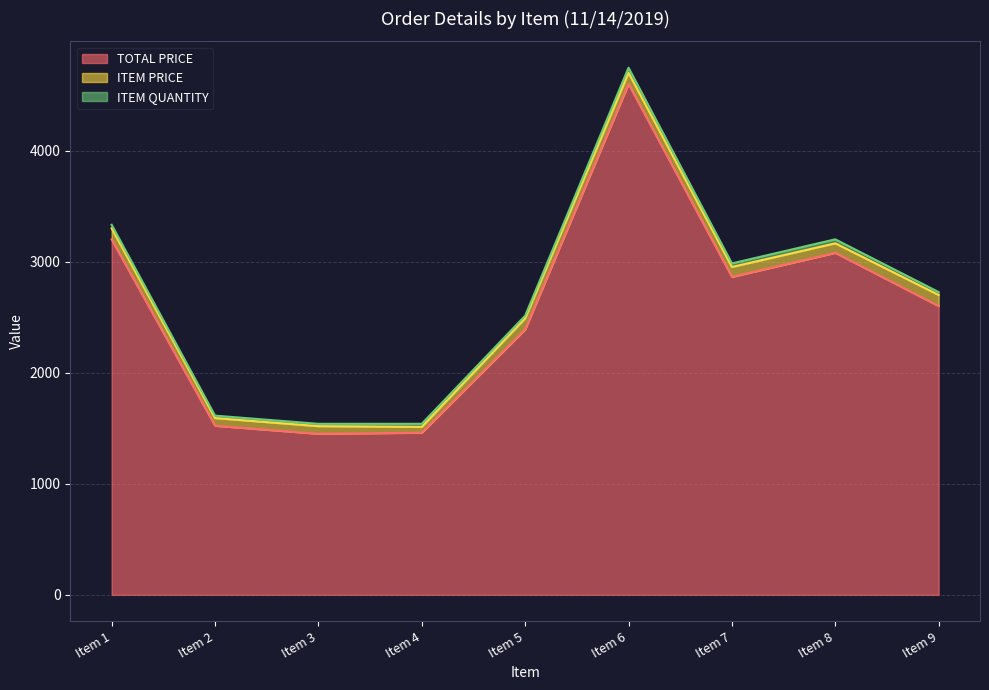

How many values in the TOTAL PRICE series exceed 2600?

4